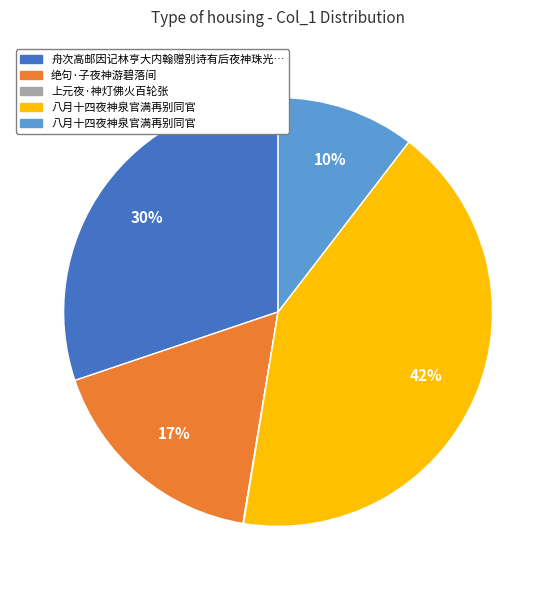

Does any single category account for the majority?

No